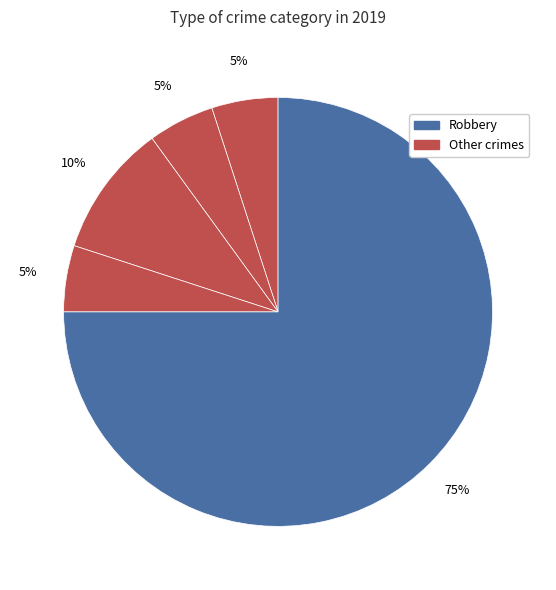

Count the number of slices in the pie.

5